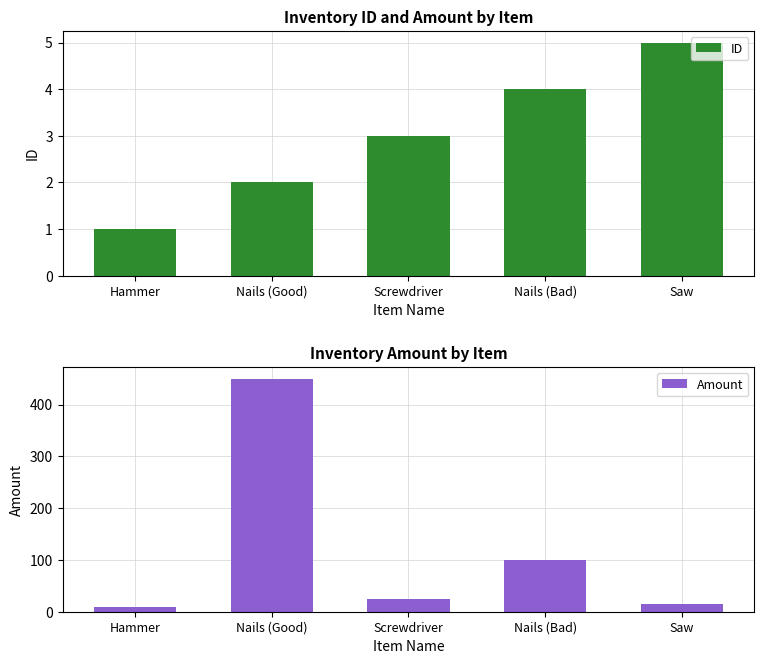

Which series has the largest total across all categories?

Amount